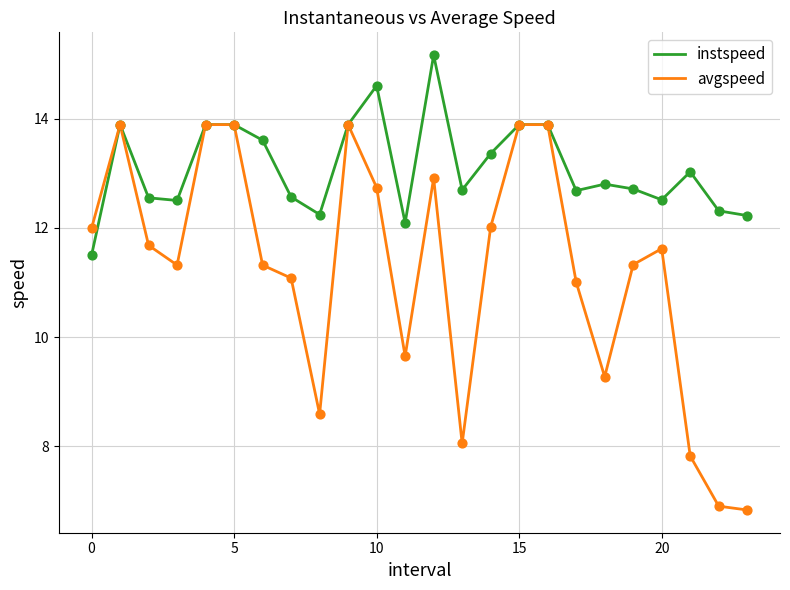

Which series has the largest total across all categories?

instspeed